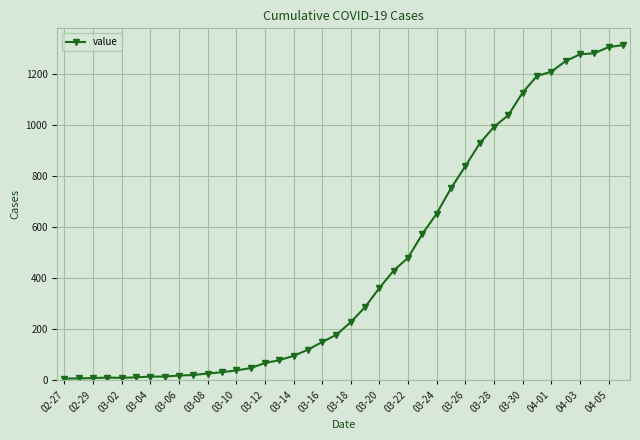

What is the difference between the maximum and minimum values?

1305